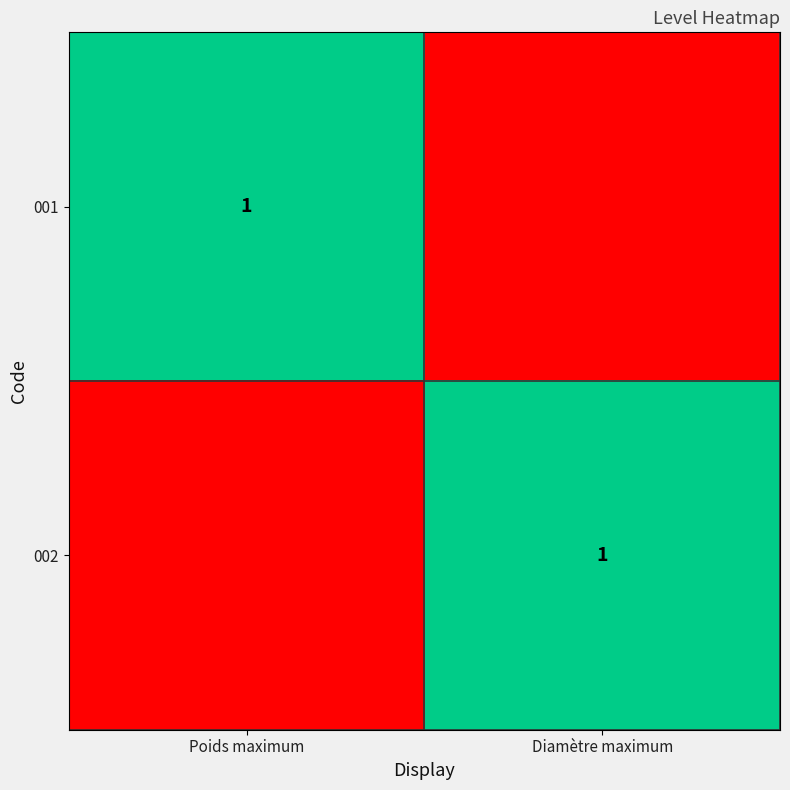

True or false: 002 has a value of 1 at Diamètre maximum.

True